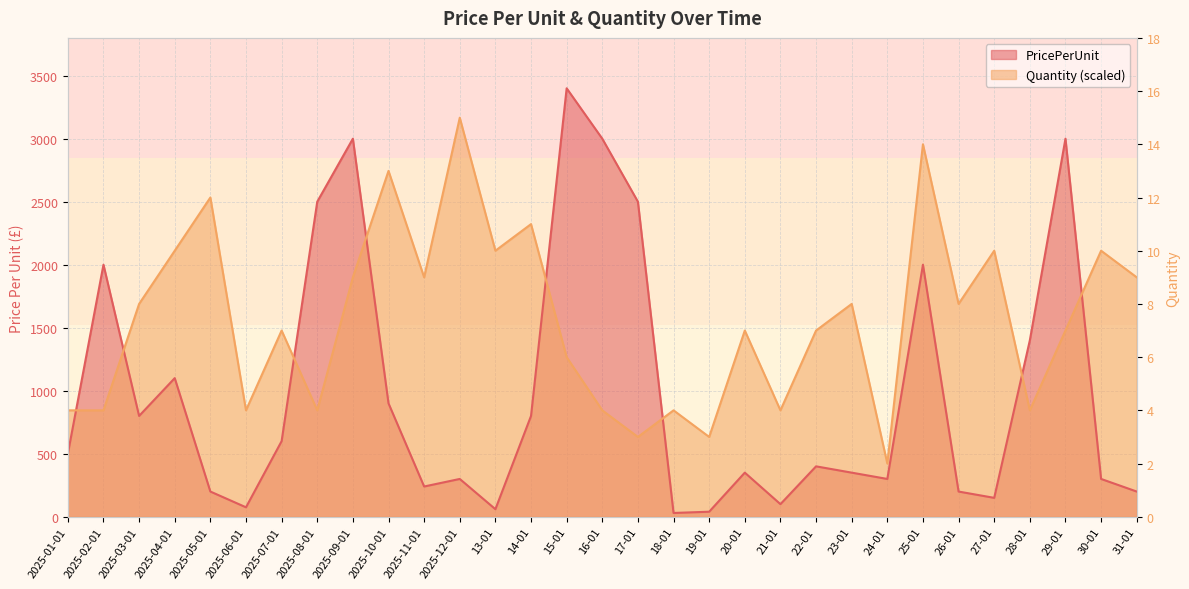

At 31-01, list the series in order from smallest to largest.

PricePerUnit, Quantity